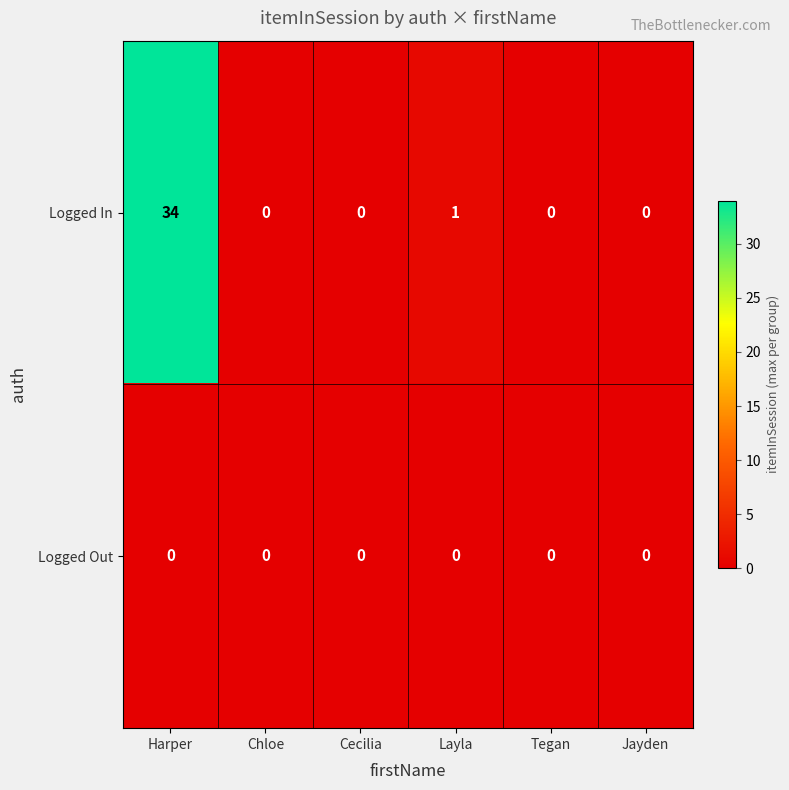

List the series in order of their peak value, lowest first.

Logged Out, Logged In